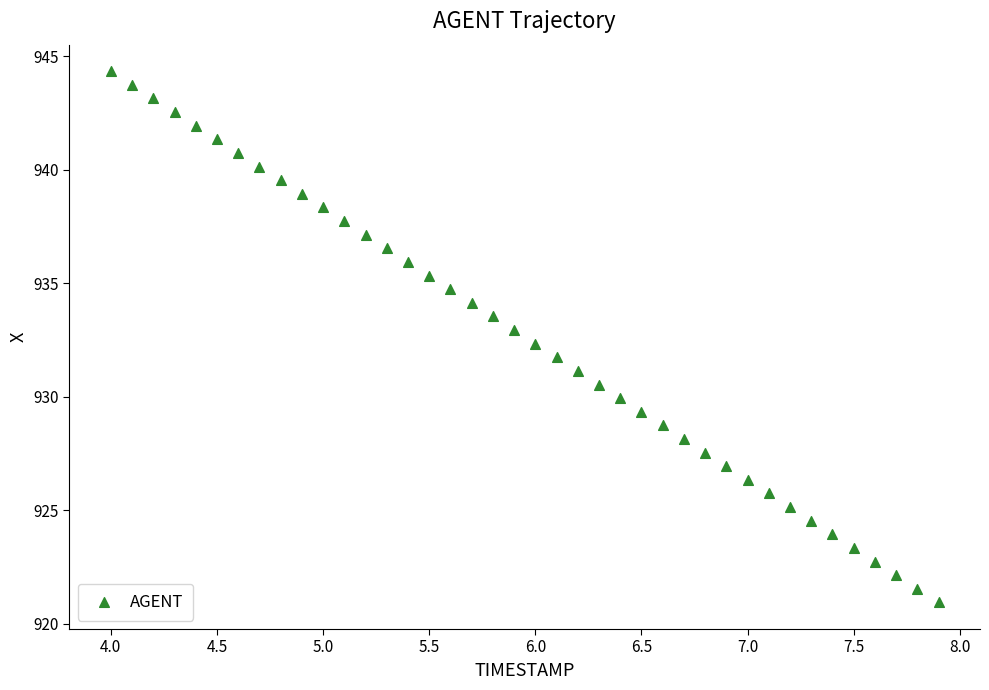

What is the range of Y values (max minus min)?

23.4